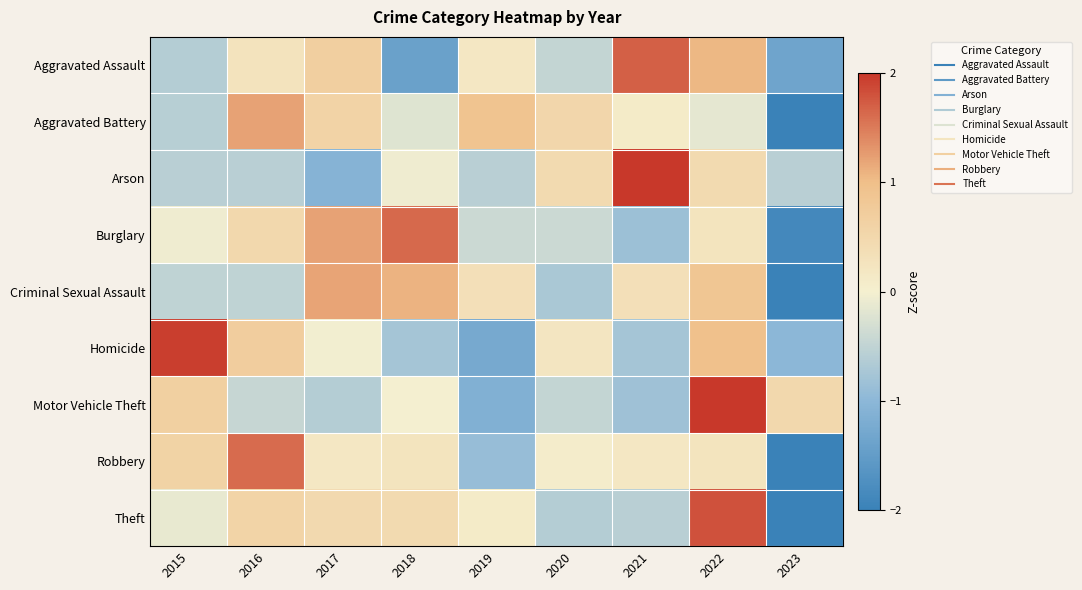

Which label corresponds to the largest value in the chart?

2021